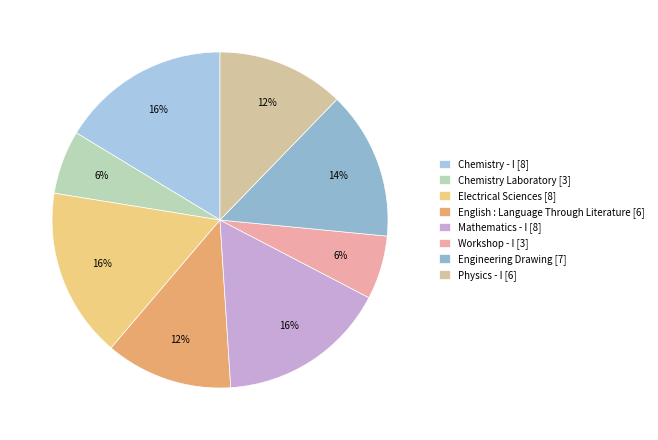

True or false: Mathematics - I accounts for 16% of the total.

True